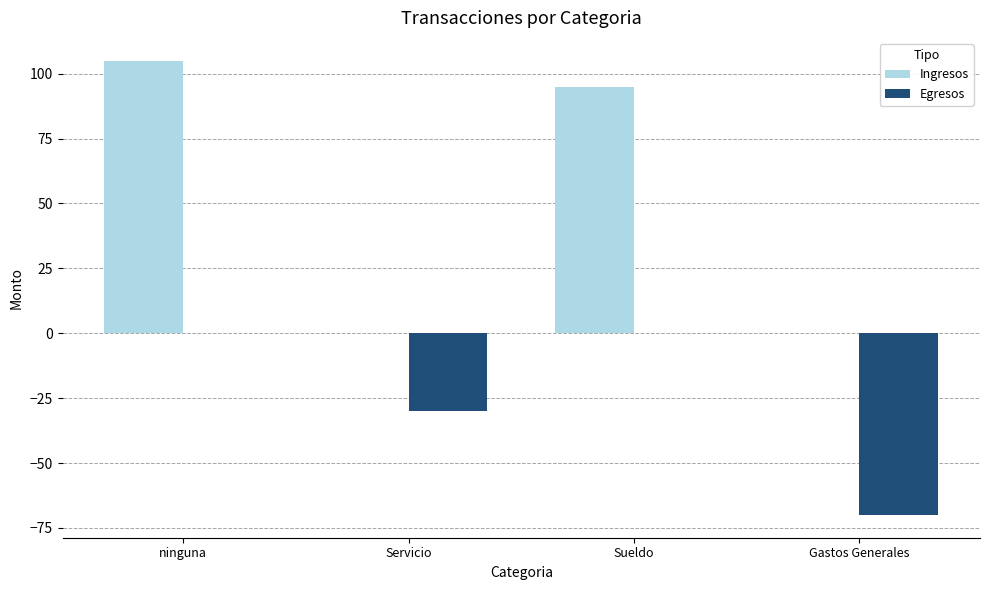

The value of Ingresos at Sueldo is 95. True or false?

True